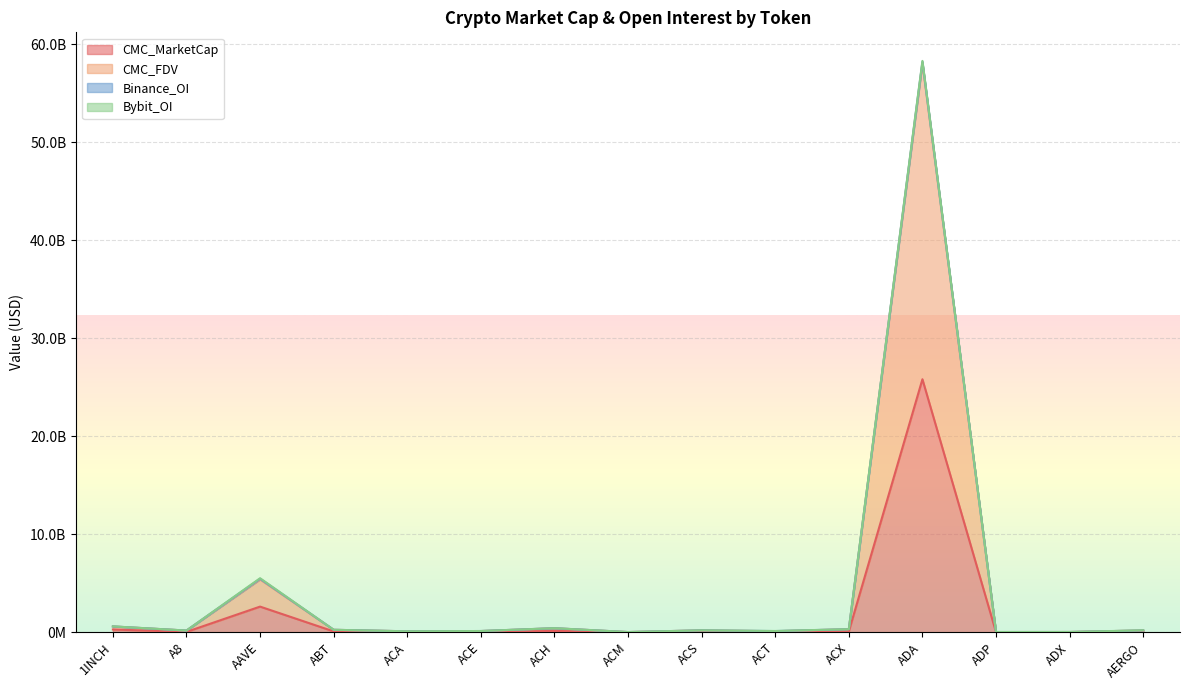

What is the maximum value for CMC_MarketCap?

25823056646